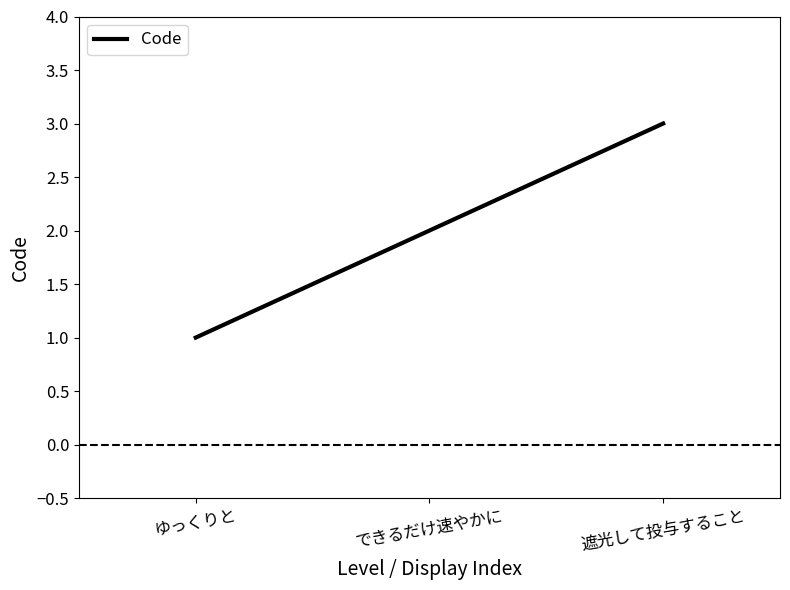

What position from the right is 遮光して投与すること?

1